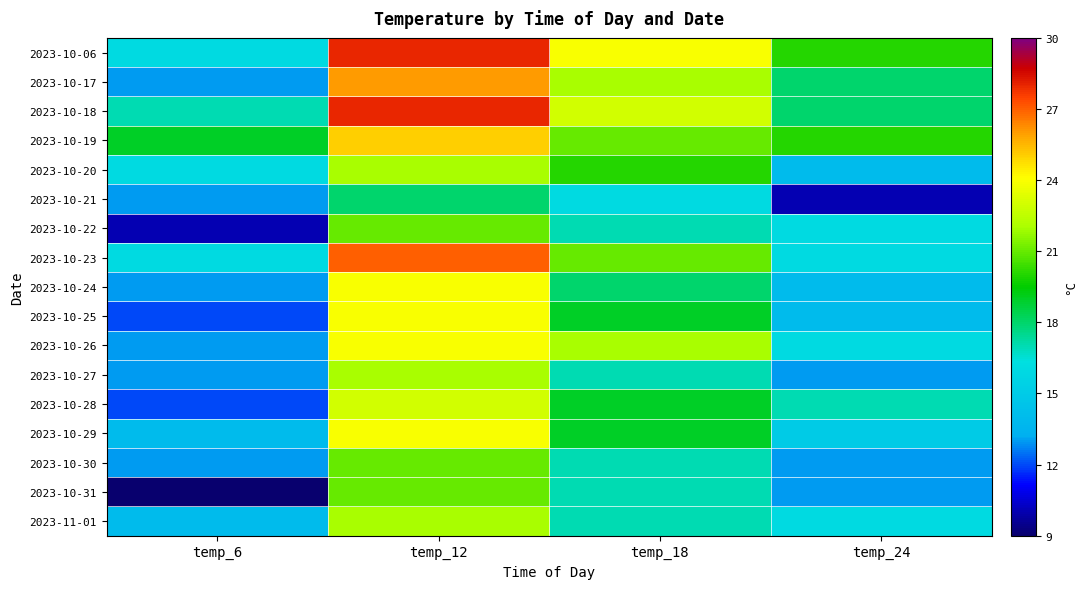

Which series has the largest total across all categories?

2023-10-06